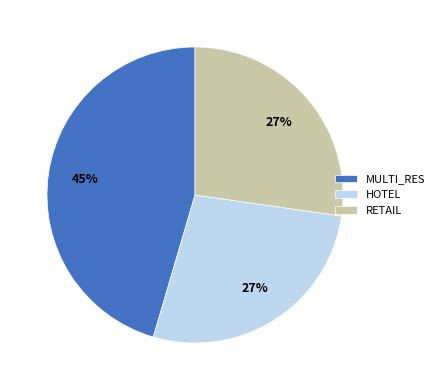

What is the ratio of the value at RETAIL to the value at HOTEL?

1.0